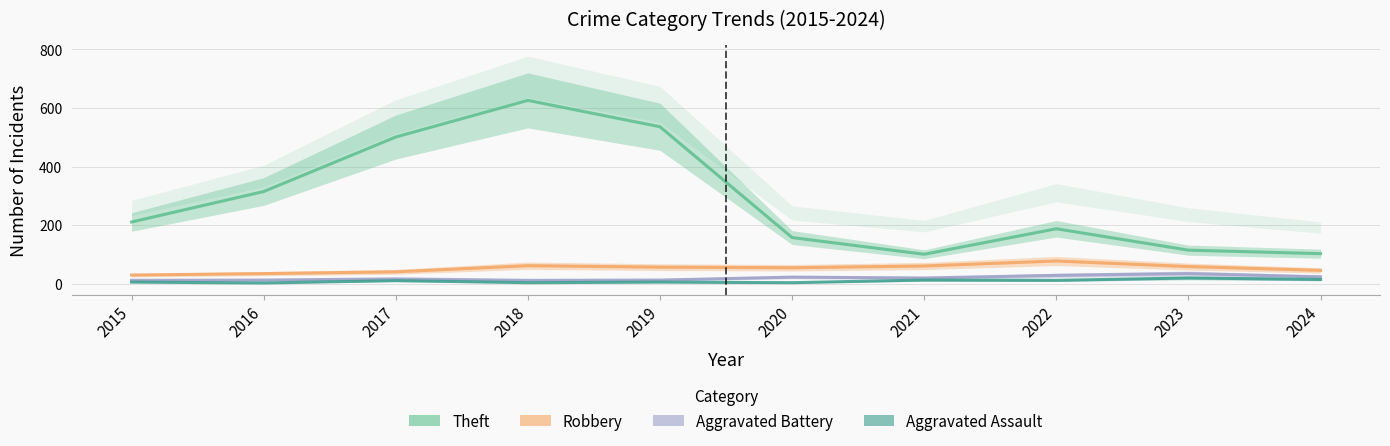

At which label does Aggravated Battery reach its minimum?

2015